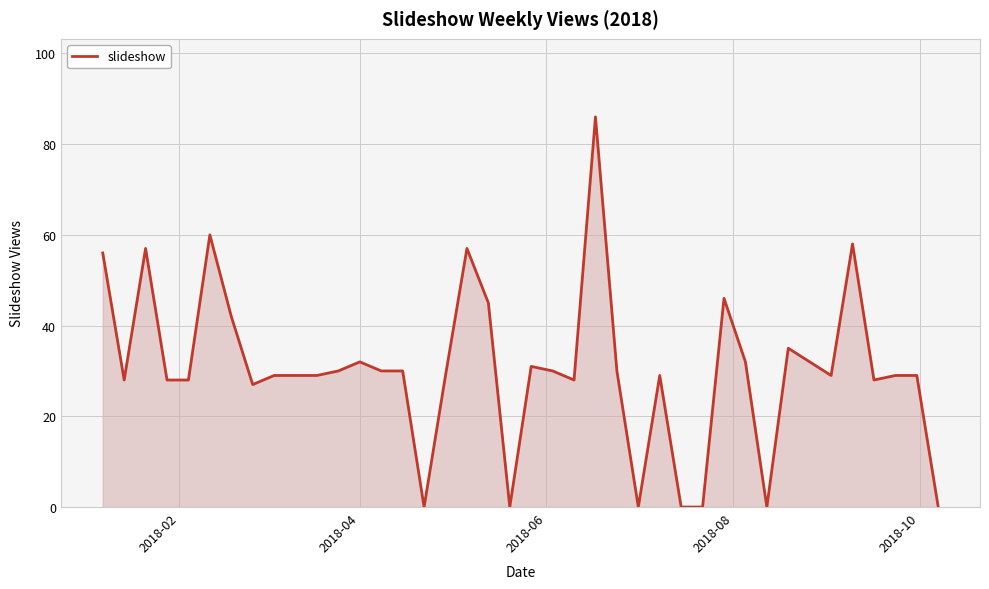

What is the maximum value shown in the chart?

86